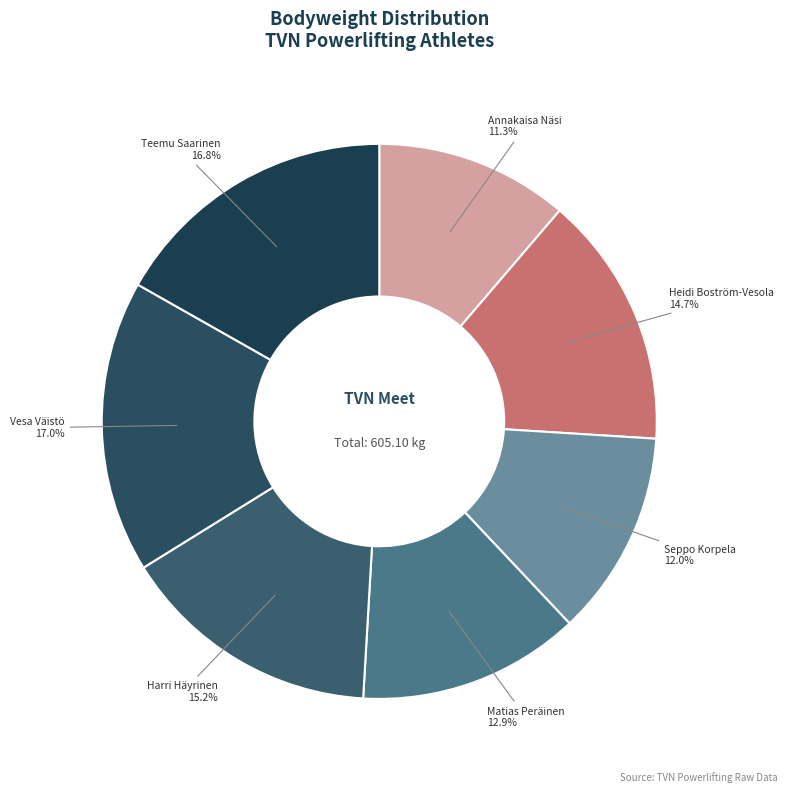

Does Heidi Boström-Vesola represent more than half of the total?

No